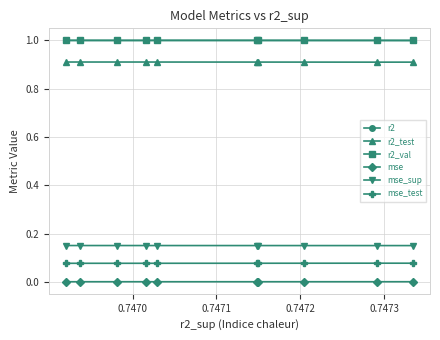

What is the value of the r2 point at the 9th from the left?

1.0